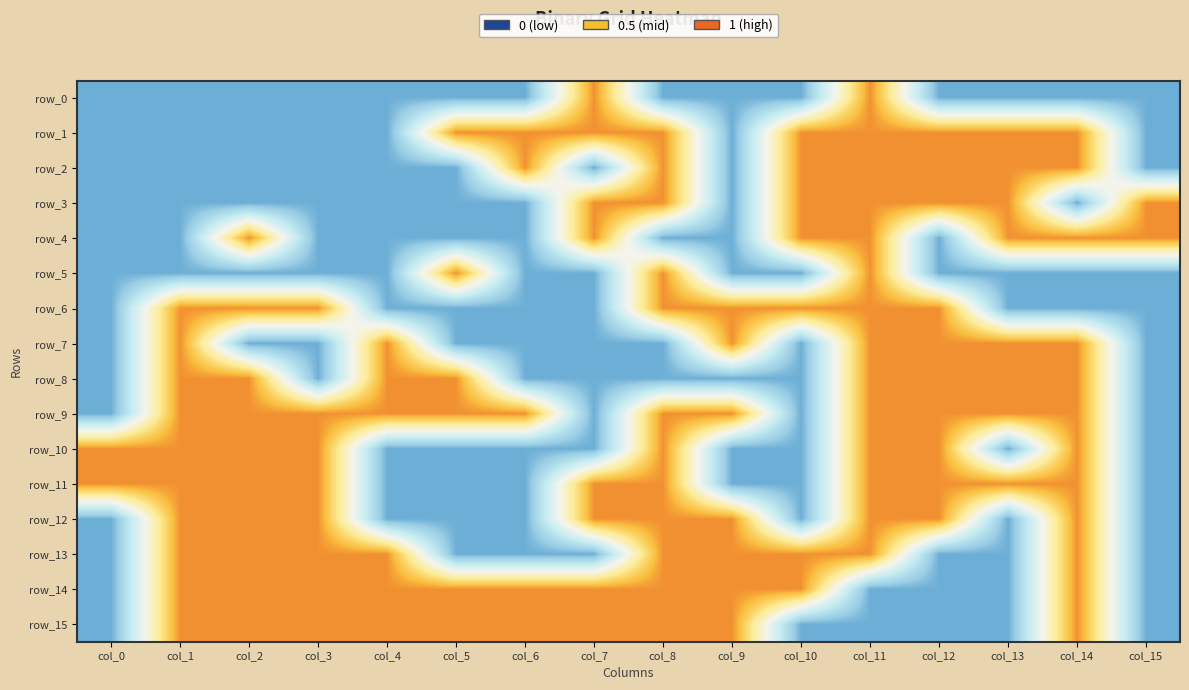

At which label is row_7 closest to 0?

col_0